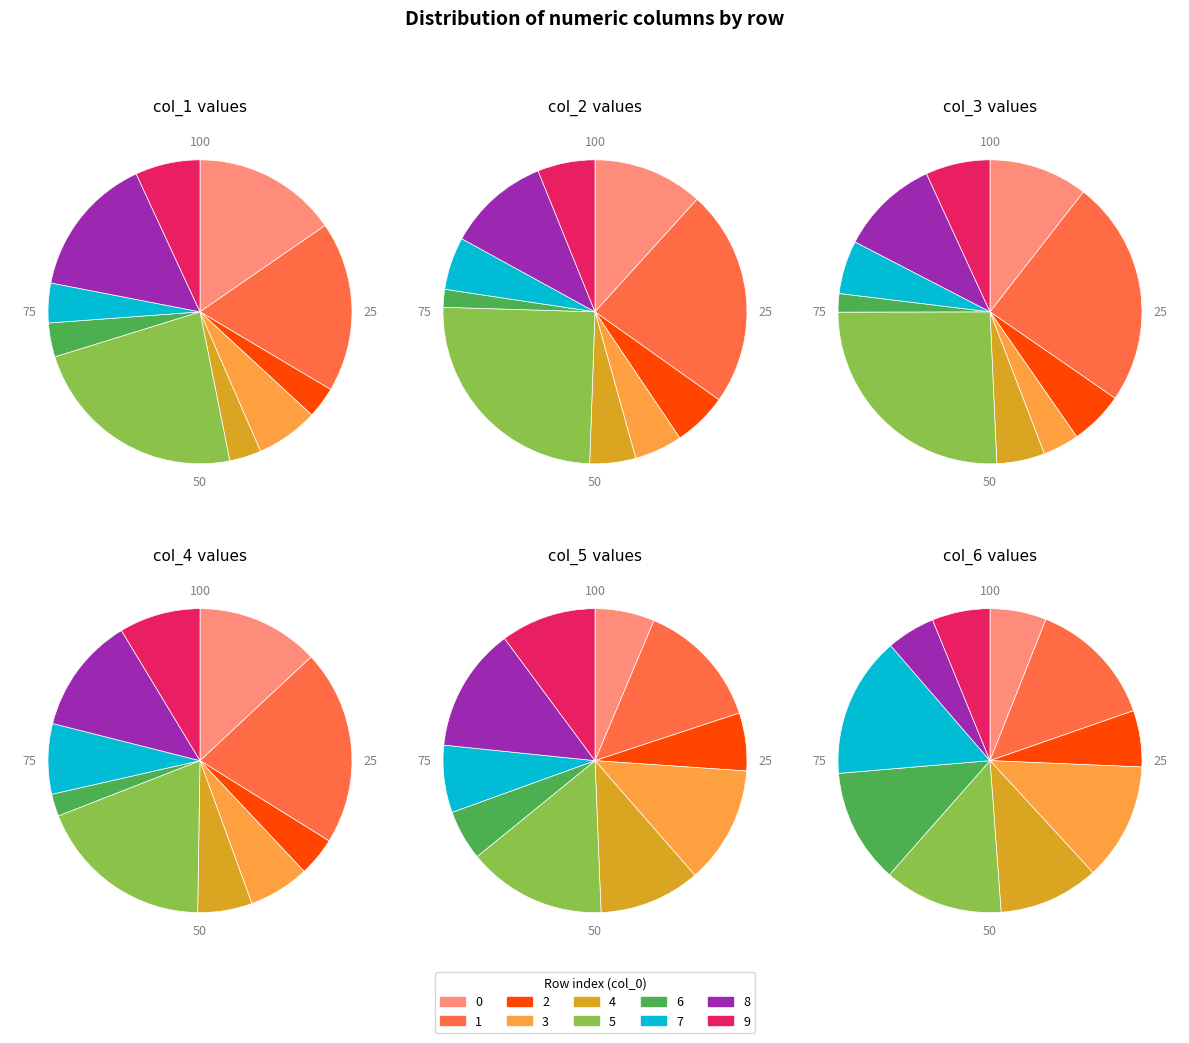

True or false: 1 accounts for 14% of the total.

True